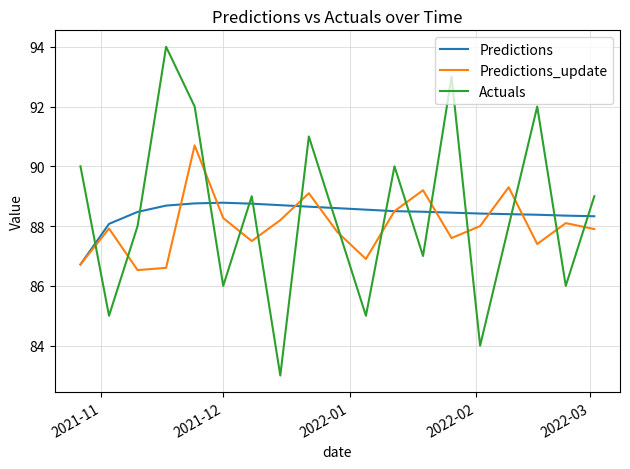

What is the greatest value displayed?

94.0